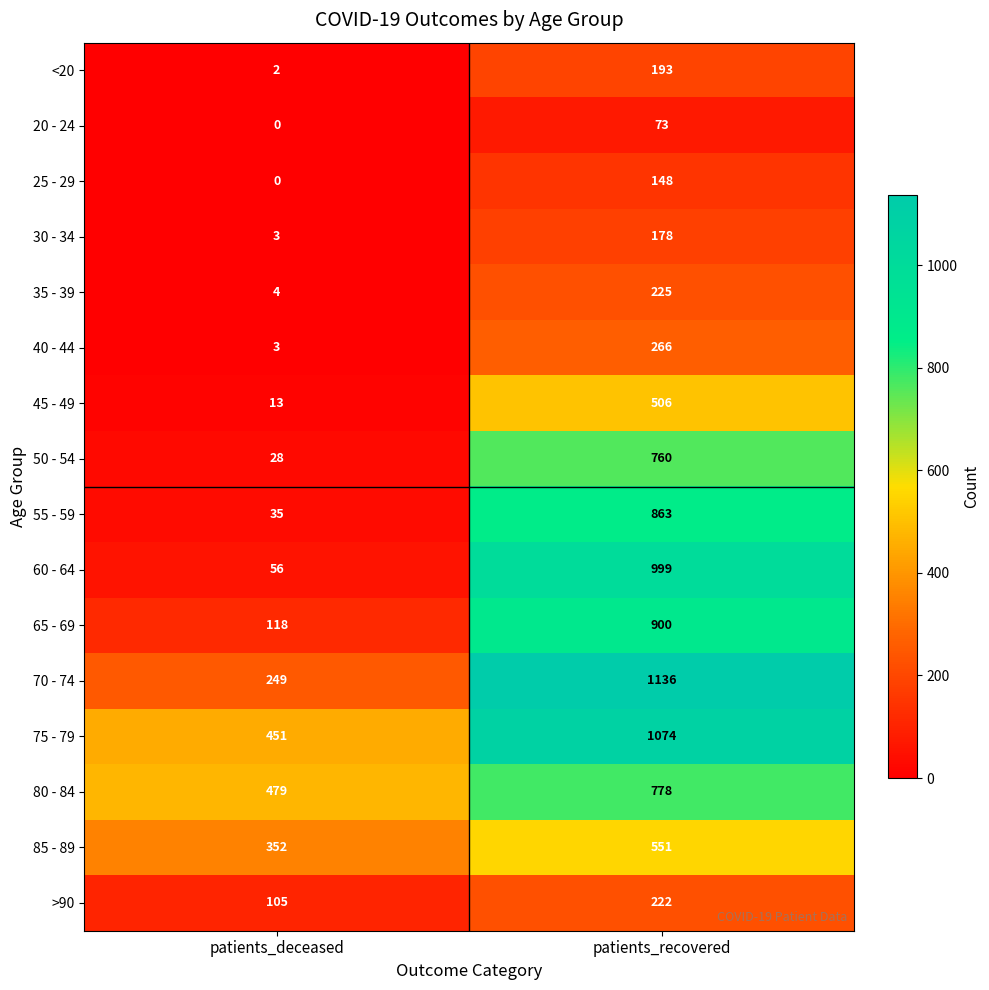

What is the total value across all series at patients_recovered?

8872